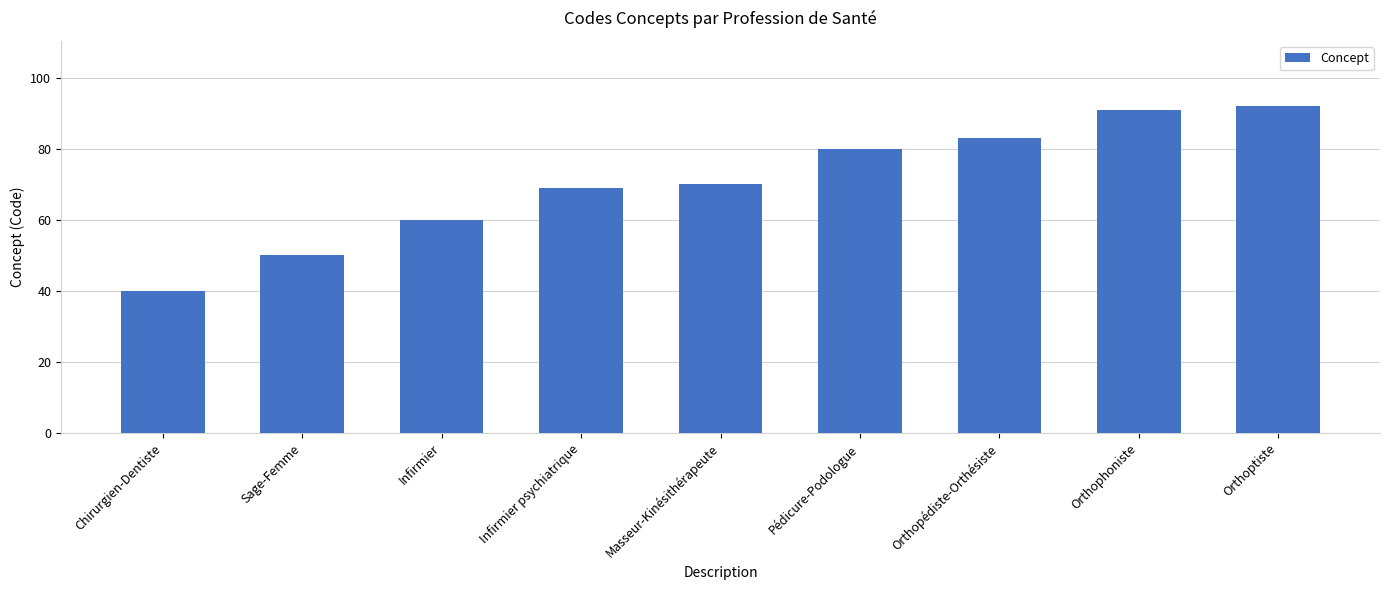

How many distinct data groups are displayed?

1